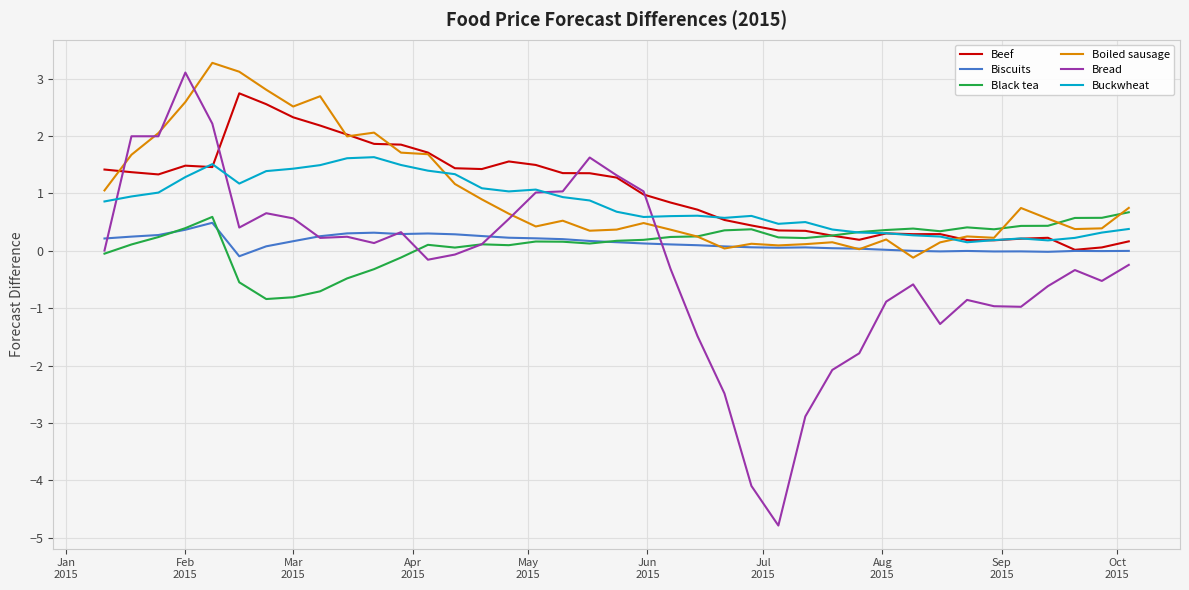

What is the smallest value displayed?

-4.8